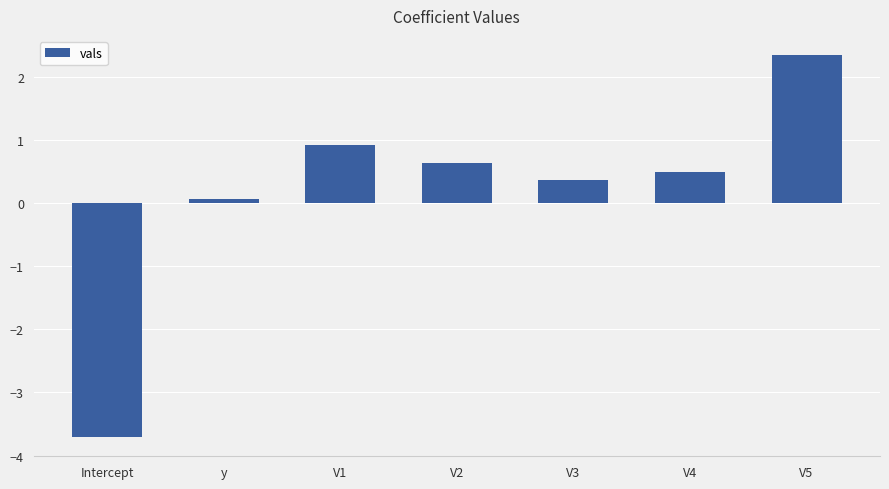

At which label does the data first exceed 0?

y